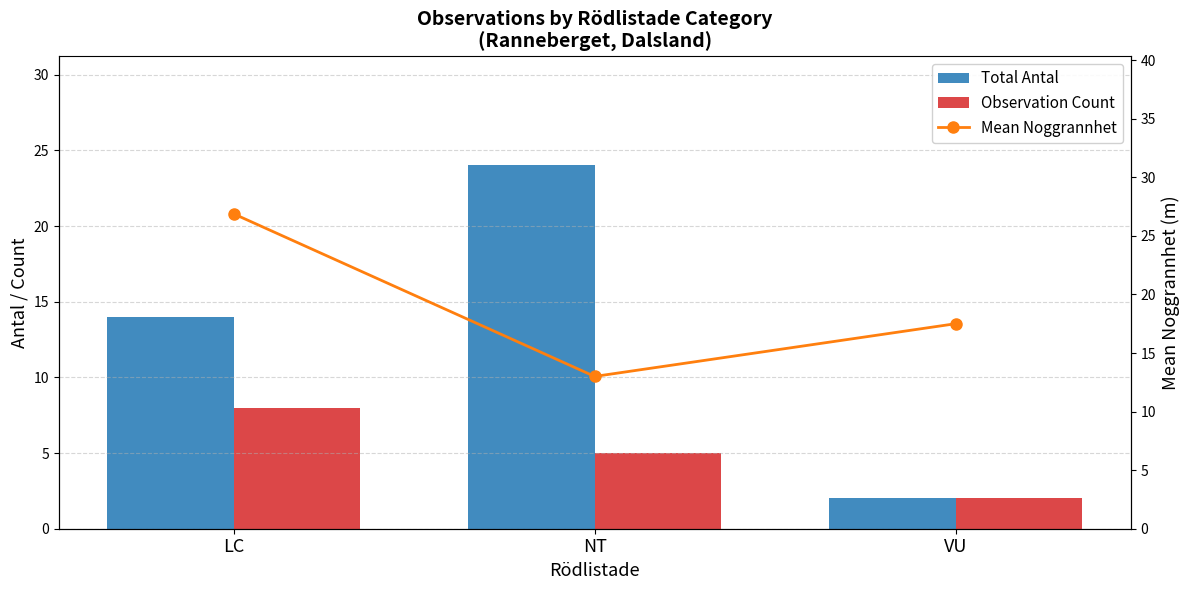

List the labels in order of Observation Count value, smallest first.

VU, NT, LC